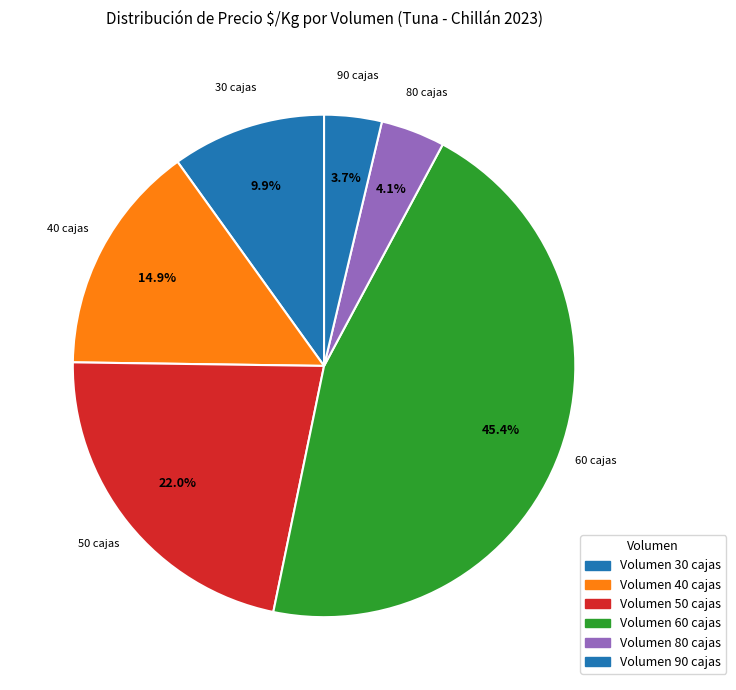

What is the largest slice in the pie chart?

60 cajas